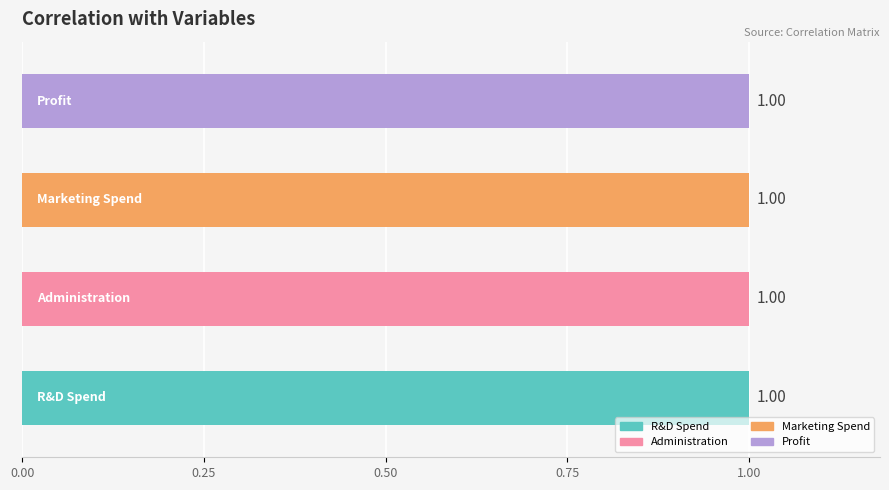

Rank the categories by Administration value from lowest to highest.

Marketing Spend, Profit, R&D Spend, Administration